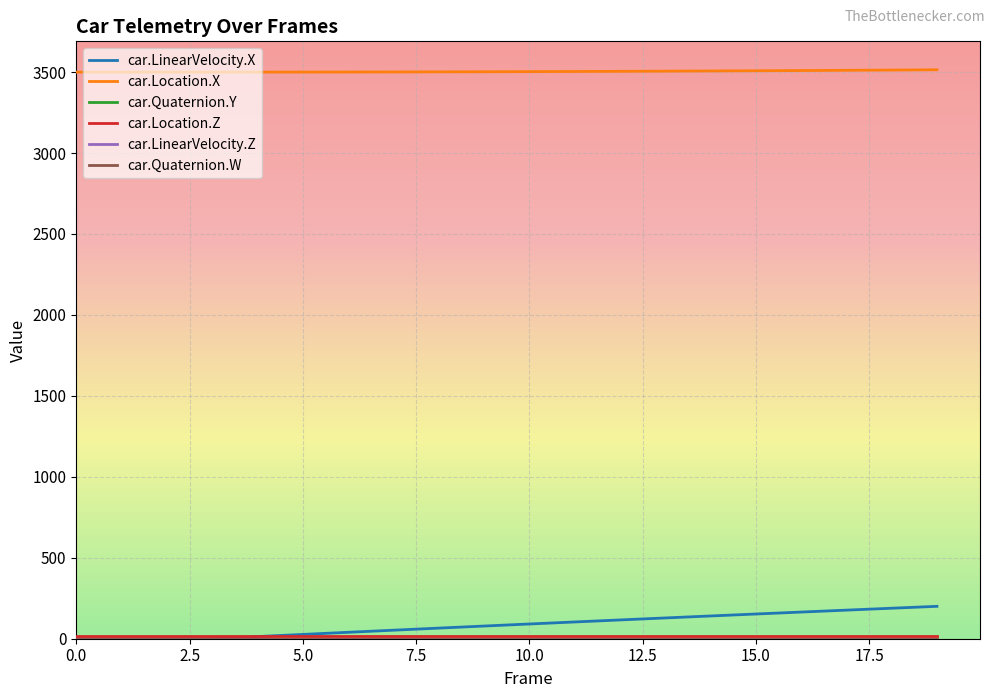

Which series has the largest range (max minus min)?

car.LinearVelocity.X